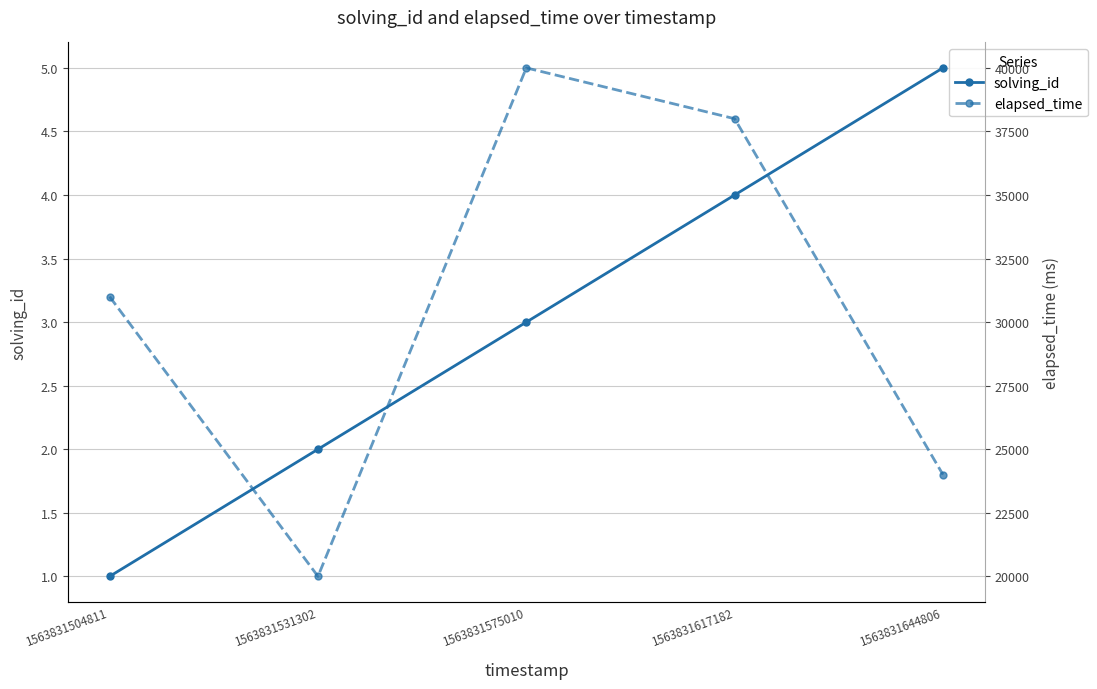

How many elapsed_time values are between 24000 and 38000?

3